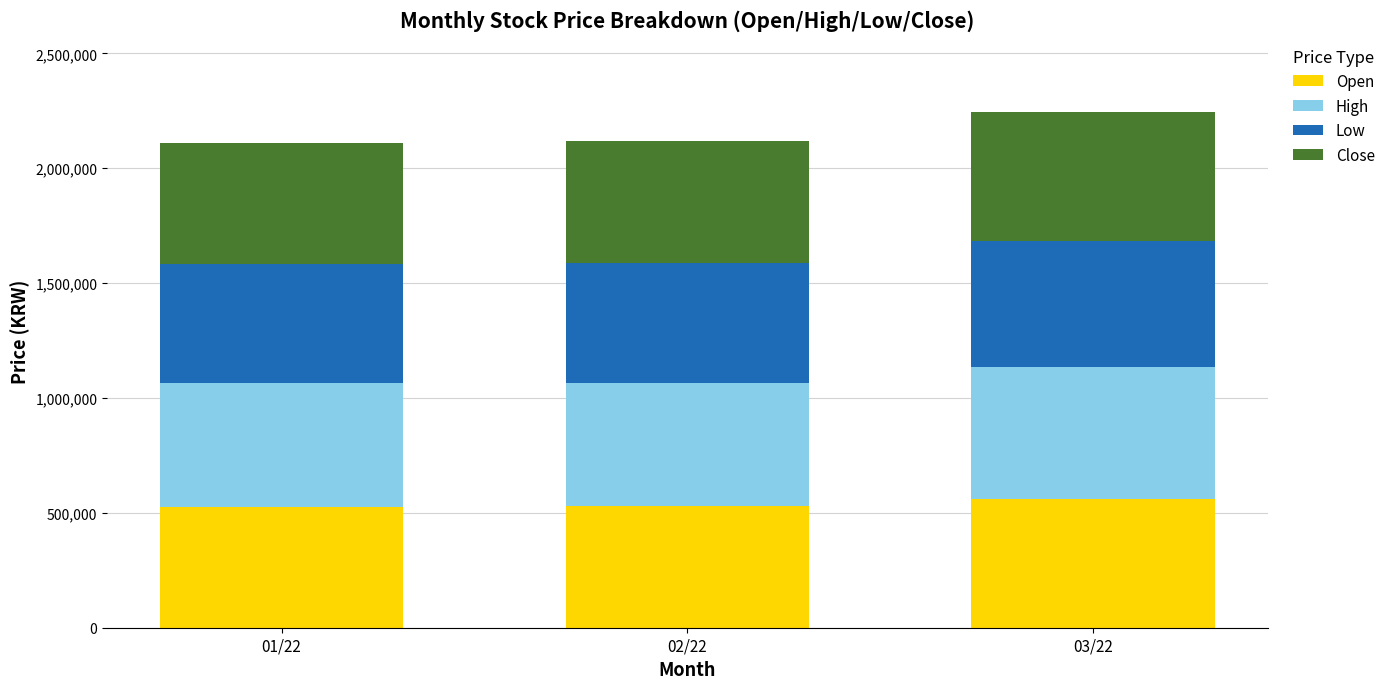

What is the sum of the Open values at 01/22 and 02/22?

1056255